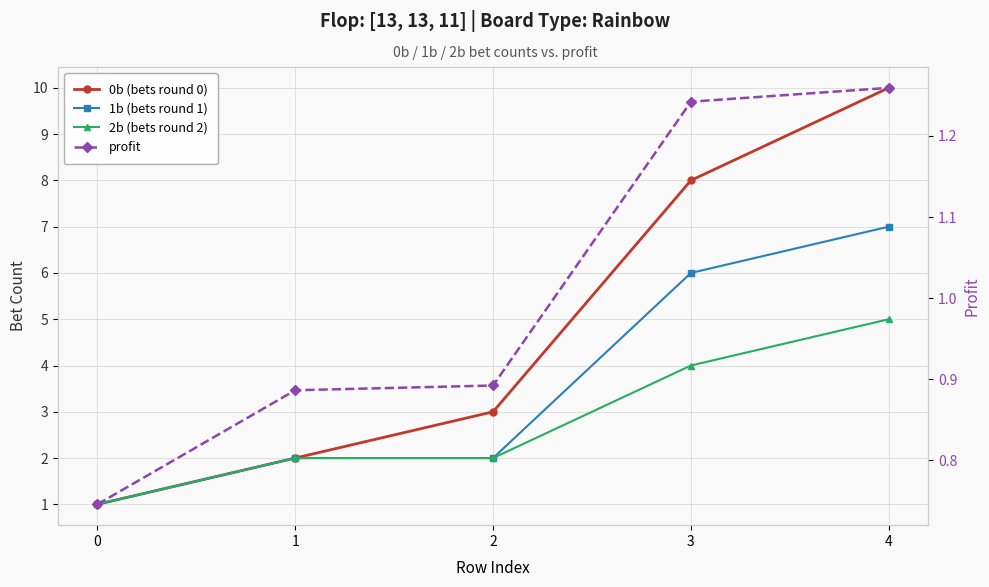

True or false: 1b (bets round 1) and 0b (bets round 0) cross at least once.

False